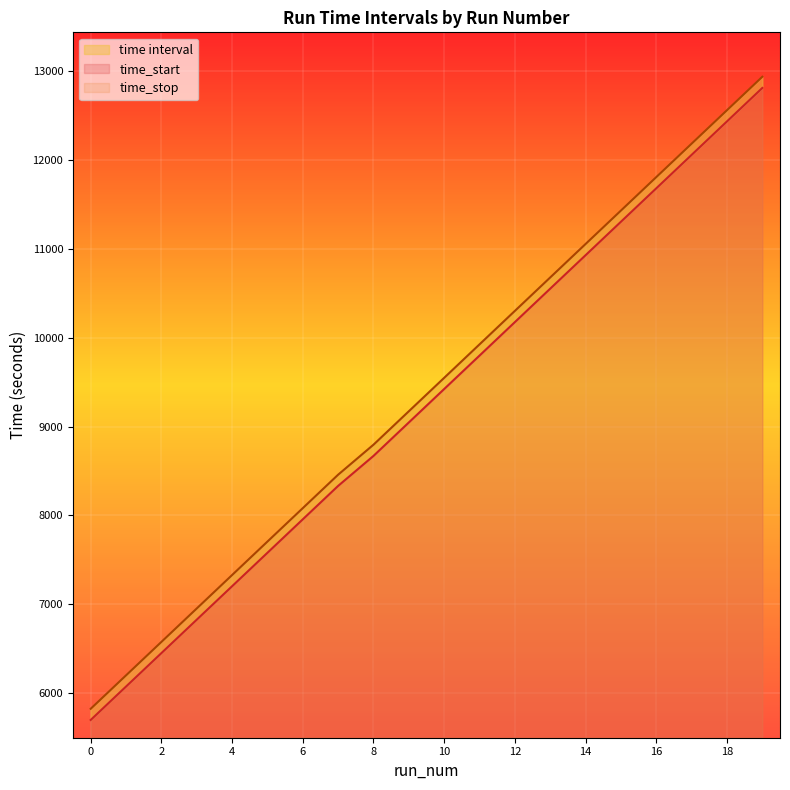

What is the greatest value displayed?

12936.9